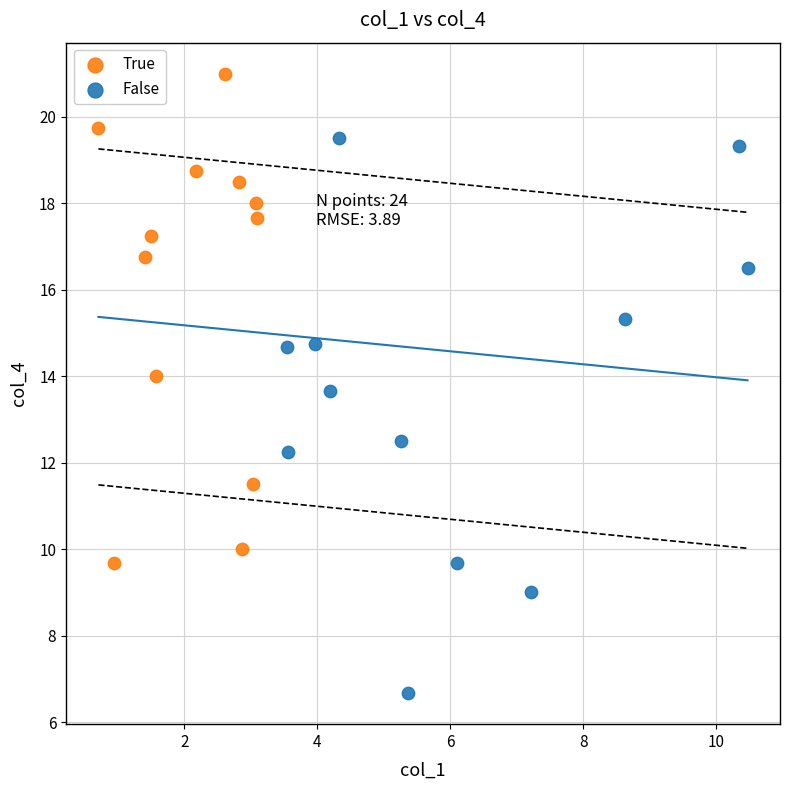

Which series reaches the minimum Y coordinate?

False